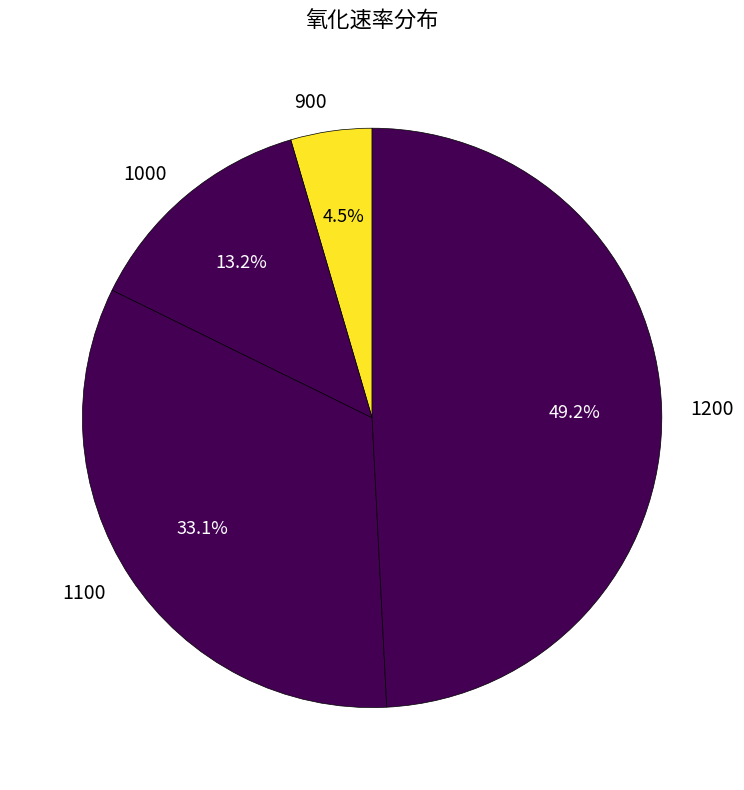

To the nearest percent, what portion does 1200 represent?

49%